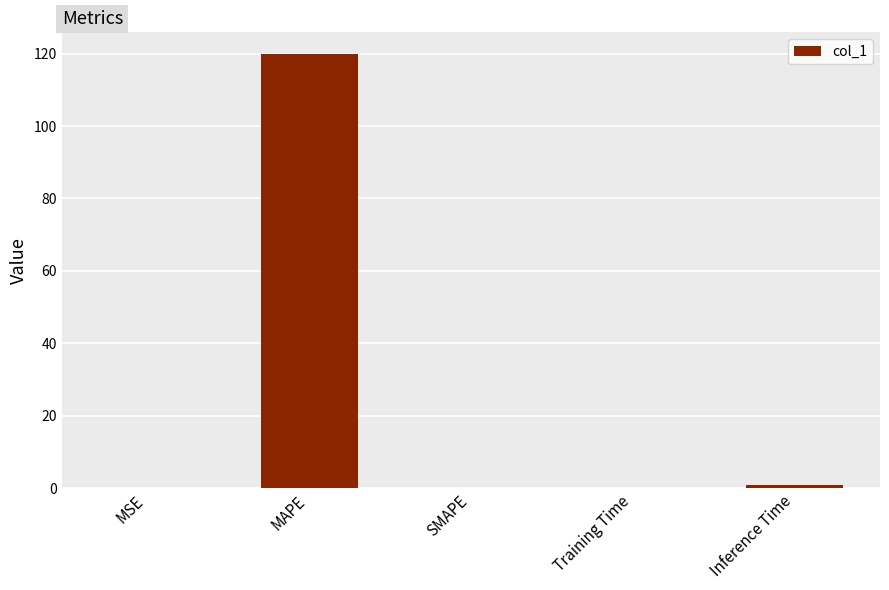

What is the change in value from Training Time to Inference Time?

+1.0